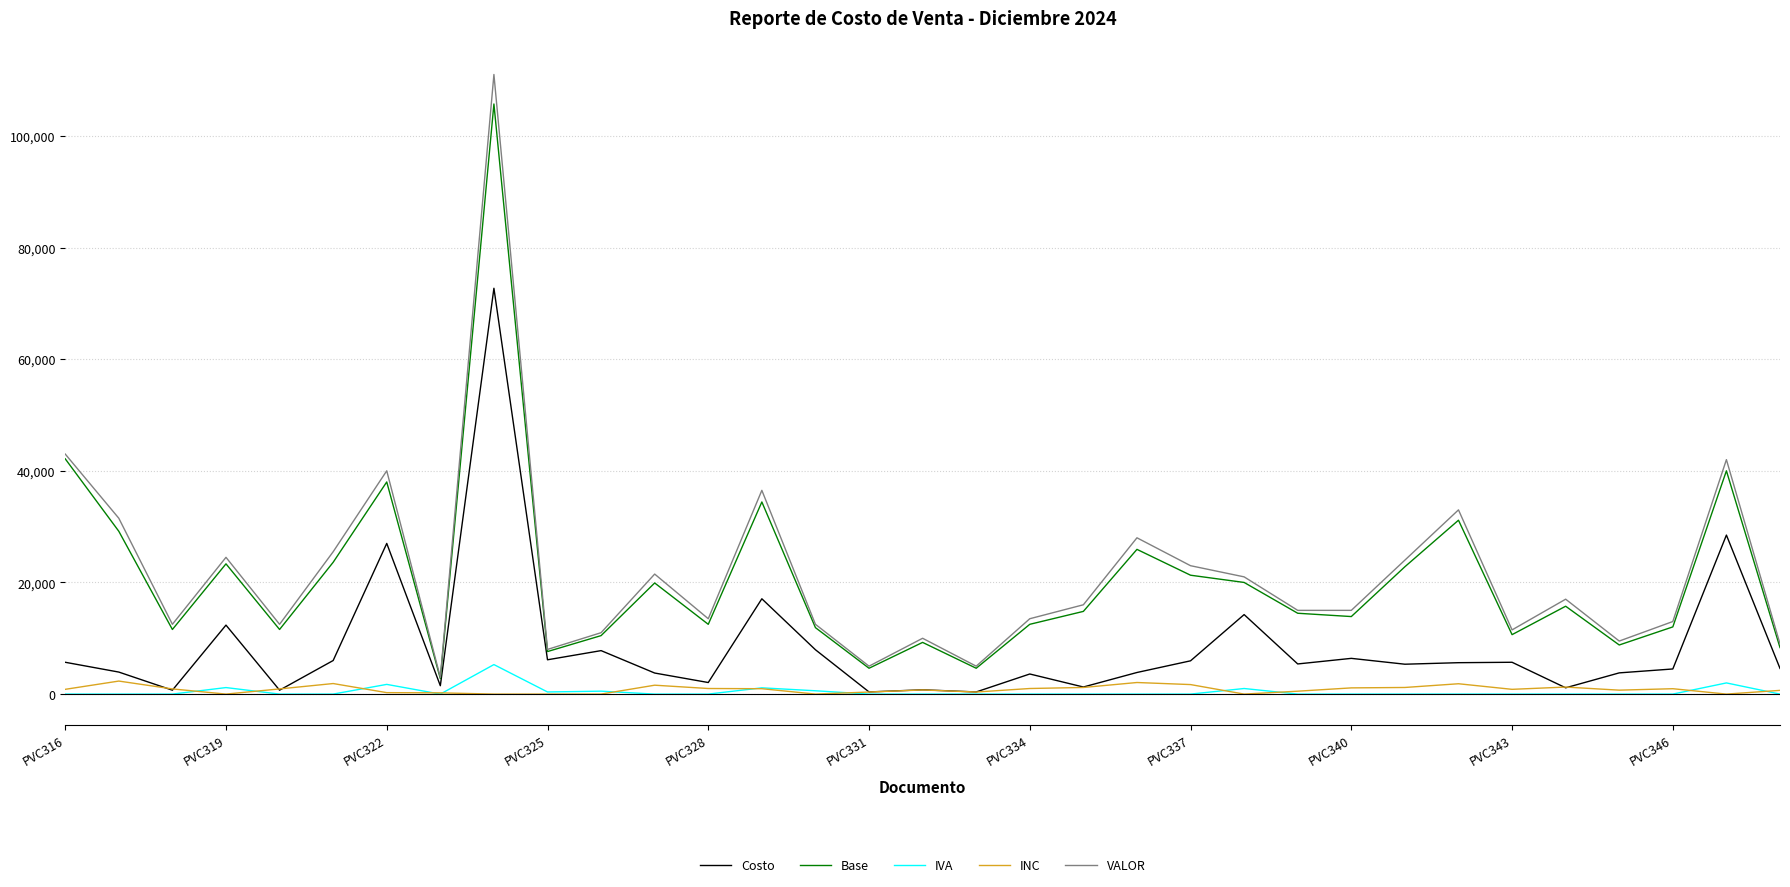

Which series has the widest spread of values?

VALOR